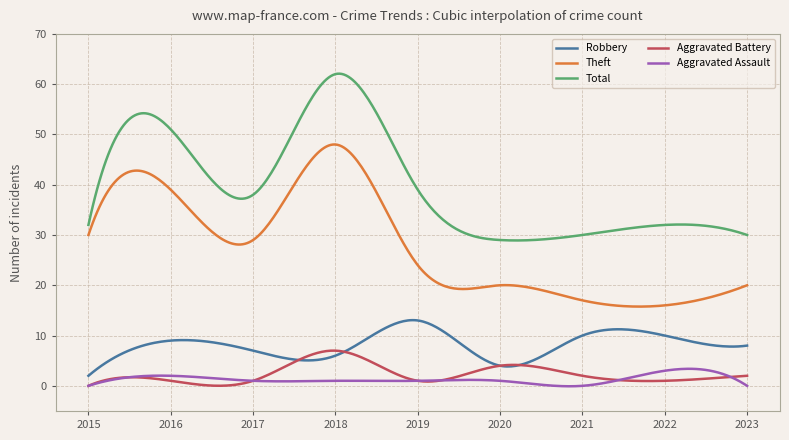

What is the minimum value for Total?

28.9